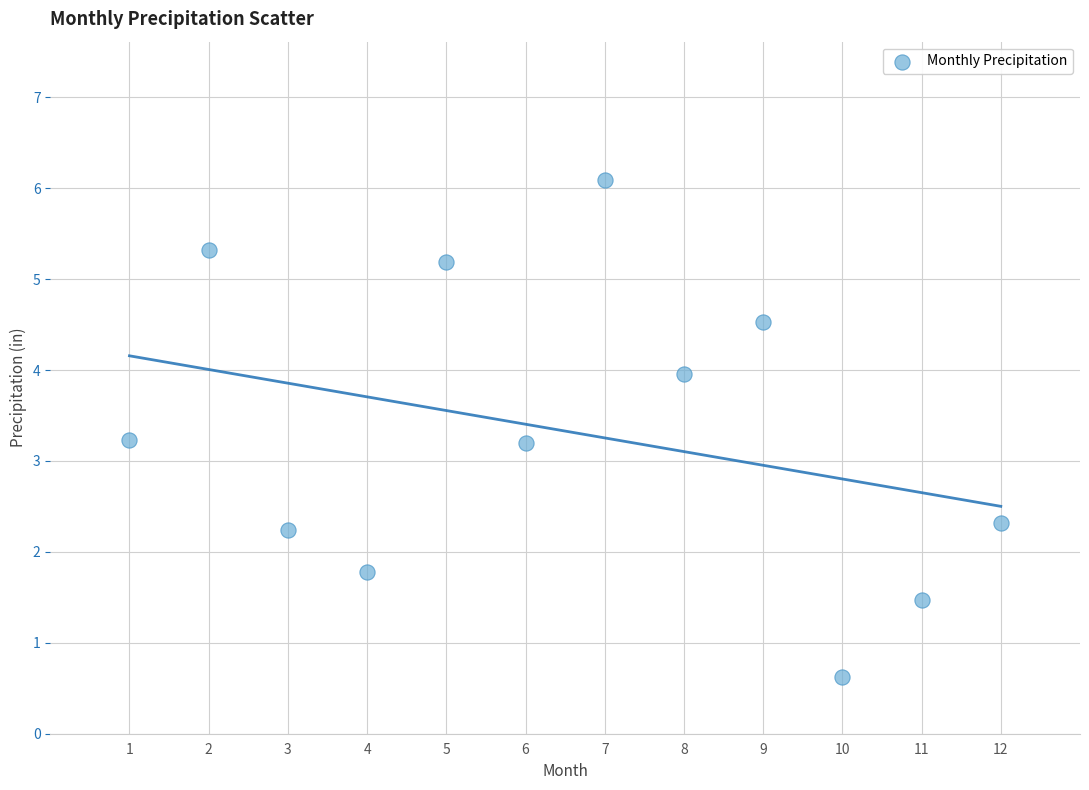

What is the average Y value?

3.3